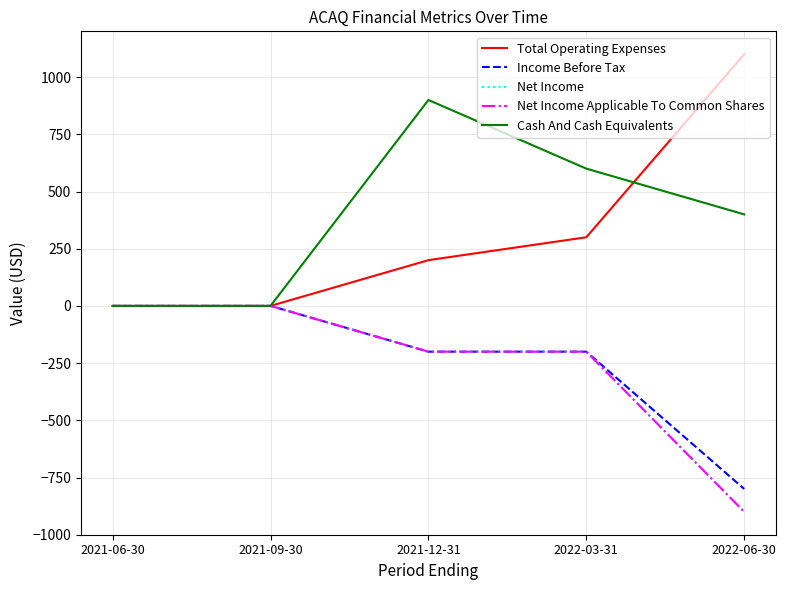

What position from the left is 2021-09-30?

2